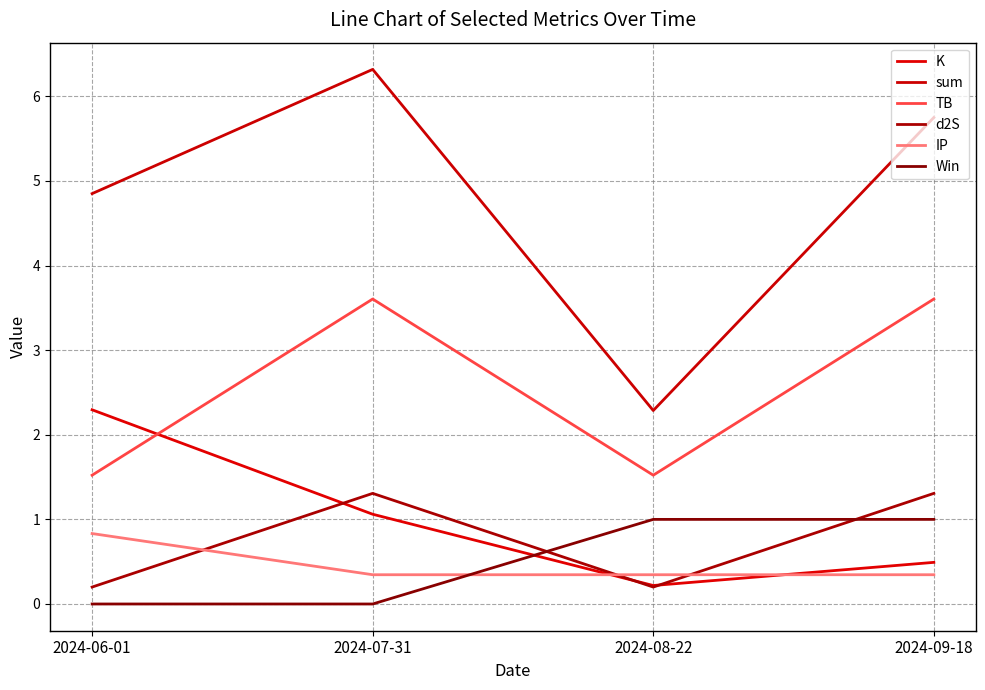

Is the value of sum at 2024-06-01 greater than the value of Win at 2024-09-18?

Yes